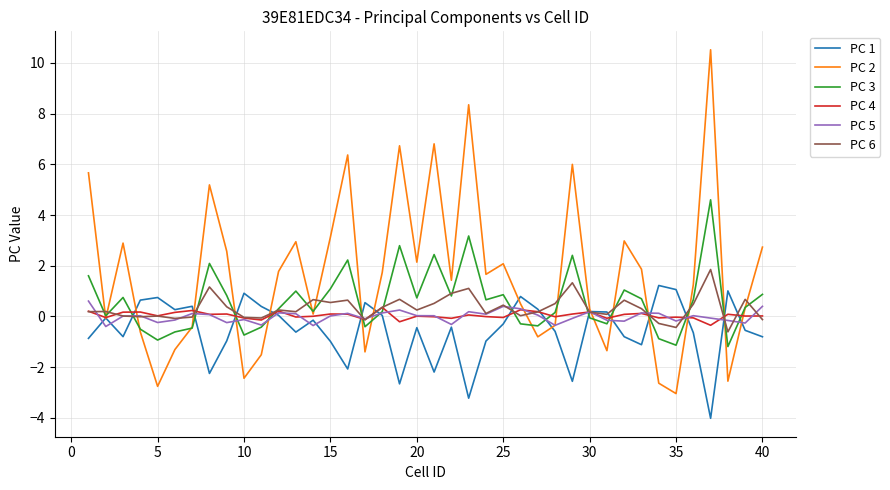

Which series has the largest total across all categories?

PC 2